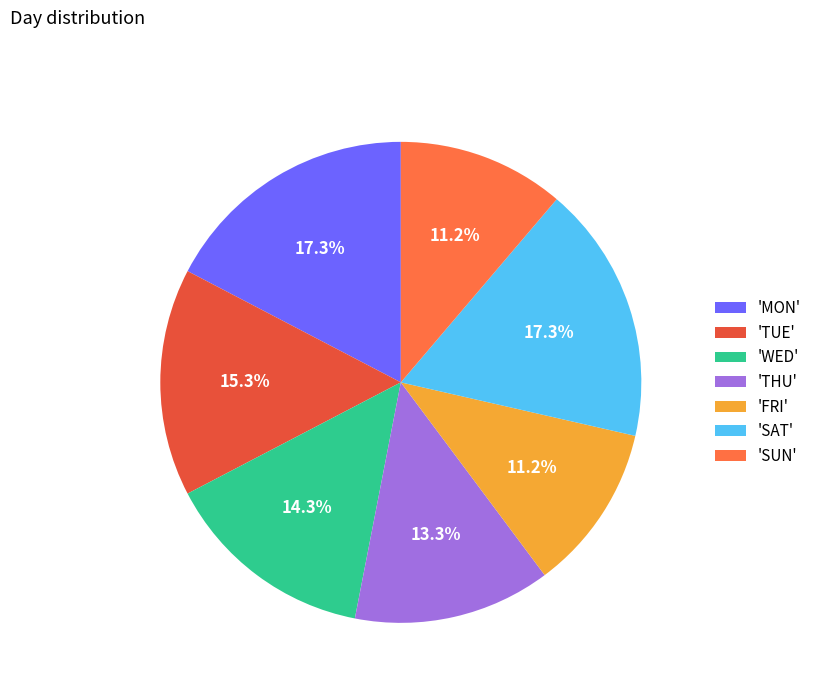

How many segments does this pie chart have?

7